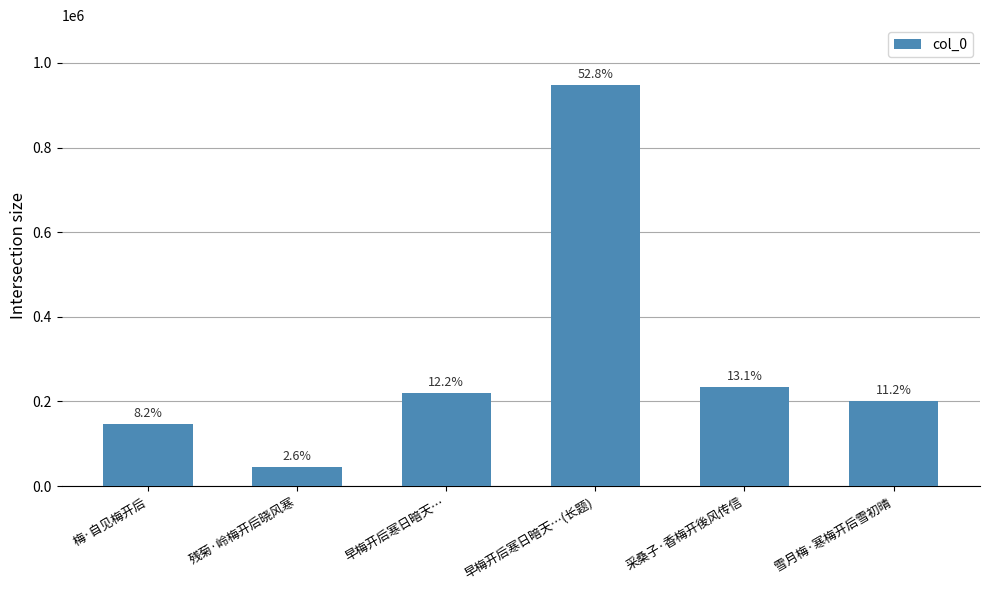

Reading left to right, list all the values displayed in this chart.

梅·自见梅开后=146922	残菊·岭梅开后晓风寒=46233	早梅开后寒日暗天…=218946	早梅开后寒日暗天…(长题)=947321	采桑子·香梅开後风传信=235142	雪月梅·寒梅开后雪初晴=200116